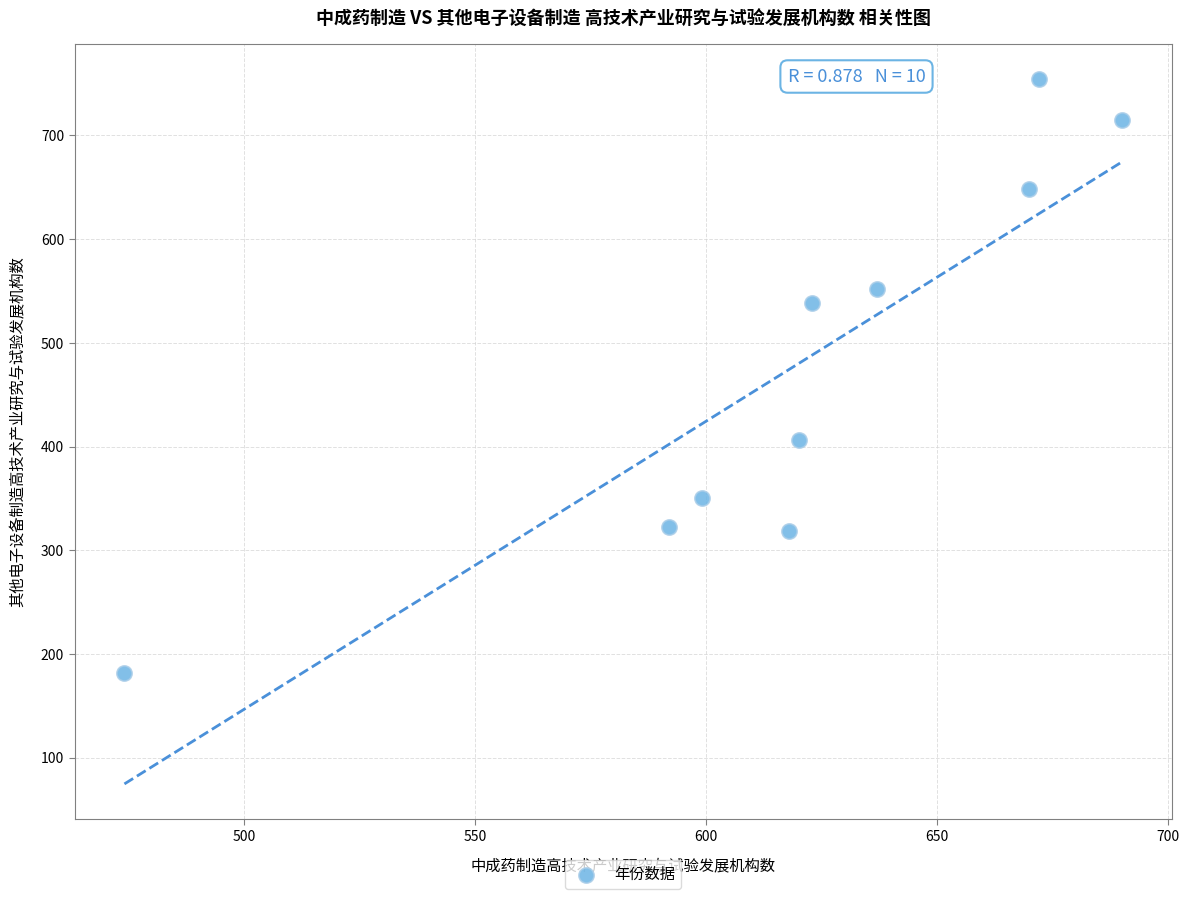

What Y value in the scatter plot is closest to 468?

406